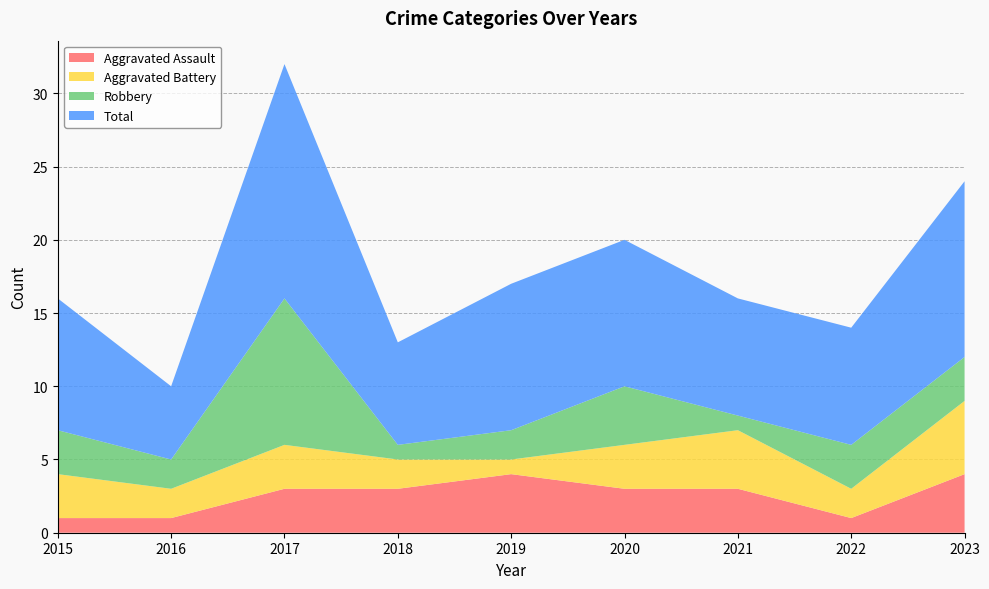

Reading left to right, extract all data points from this chart.

Aggravated Assault: 2015=1	2016=1	2017=3	2018=3	2019=4	2020=3	2021=3	2022=1	2023=4
Aggravated Battery: 2015=3	2016=2	2017=3	2018=2	2019=1	2020=3	2021=4	2022=2	2023=5
Robbery: 2015=3	2016=2	2017=10	2018=1	2019=2	2020=4	2021=1	2022=3	2023=3
Total: 2015=9	2016=5	2017=16	2018=7	2019=10	2020=10	2021=8	2022=8	2023=12